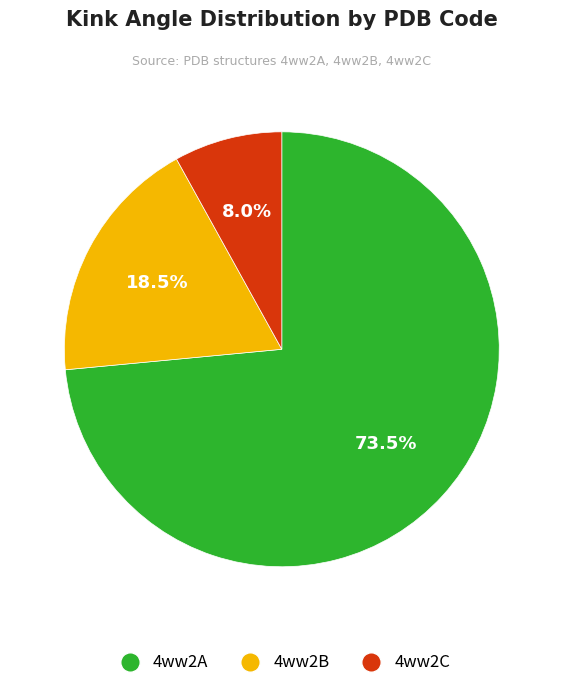

To the nearest percent, what is the average slice percentage?

33%